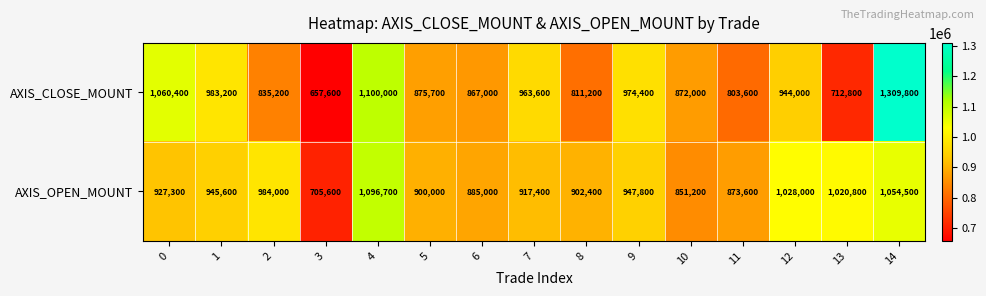

Which series has the largest range (max minus min)?

AXIS_CLOSE_MOUNT